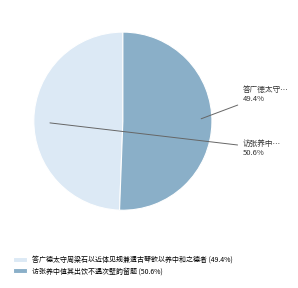

How many segments does this pie chart have?

2